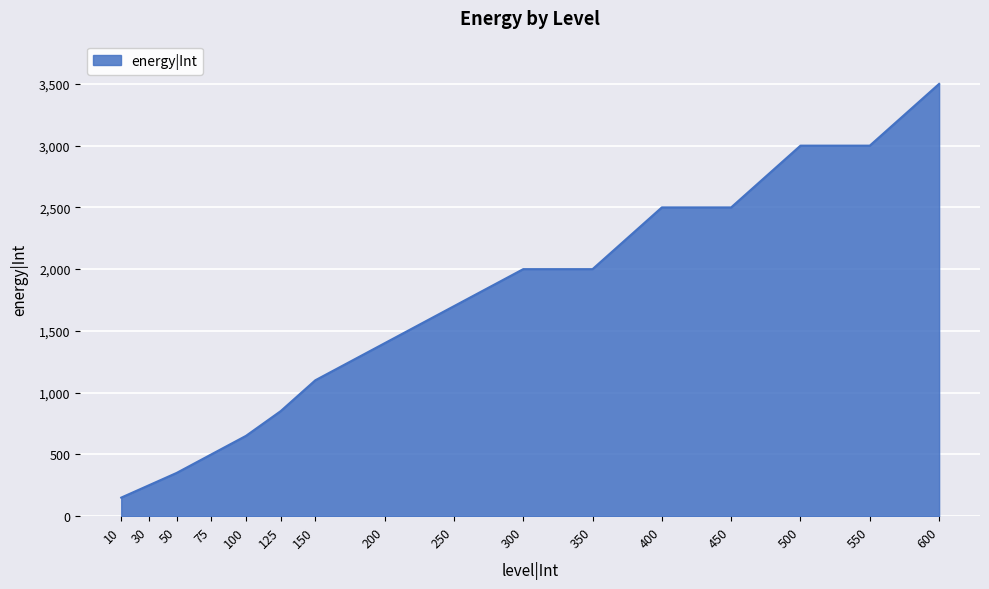

Reading right to left, list all the values displayed in this chart.

600=3500	550=3000	500=3000	450=2500	400=2500	350=2000	300=2000	250=1700	200=1400	150=1100	125=850	100=650	75=500	50=350	30=250	10=150